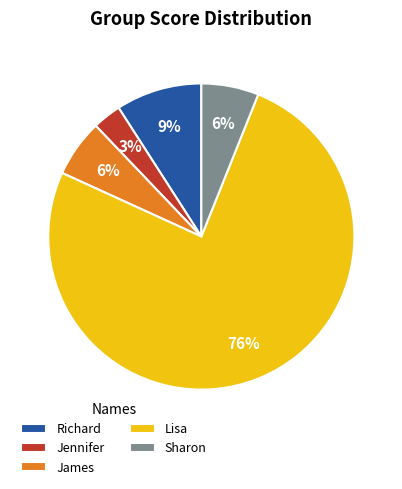

Is the sum of James and Lisa greater than half?

Yes